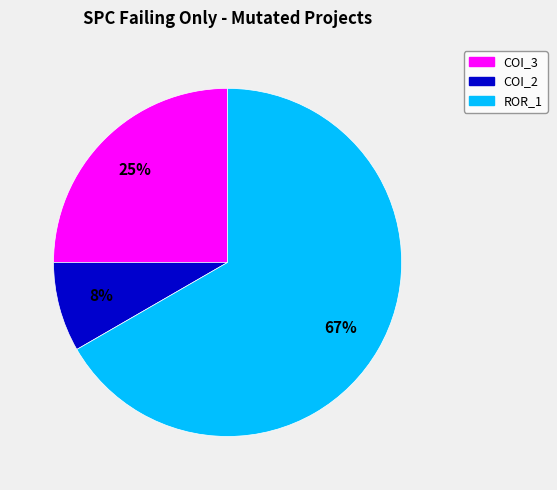

Rank the categories by value from highest to lowest.

ROR_1, COI_3, COI_2